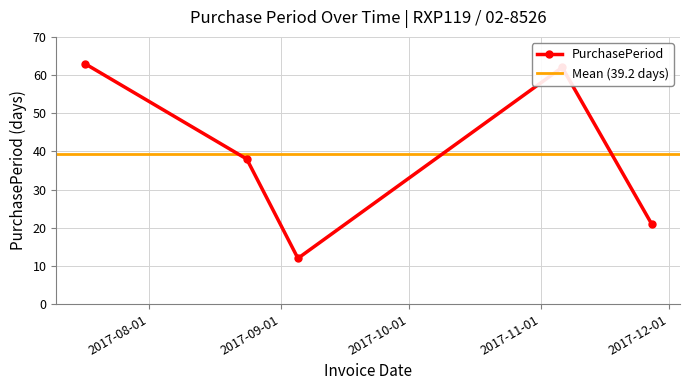

How many values are below 38?

2